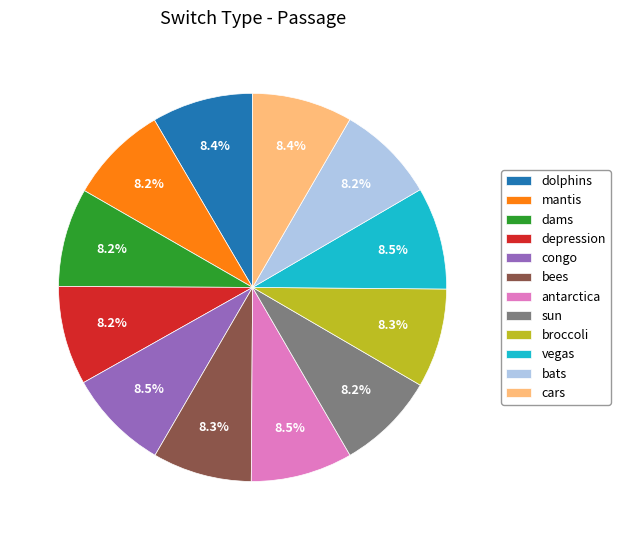

How many slices are in this pie chart?

12